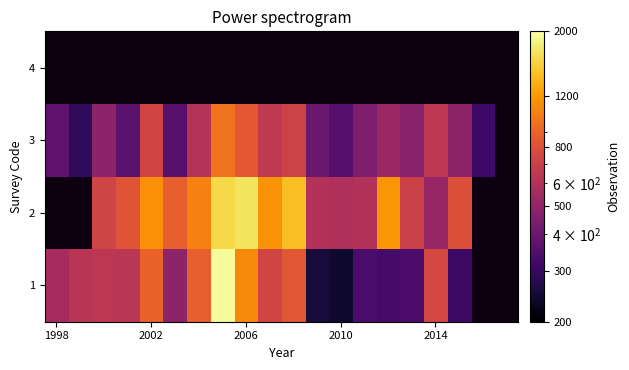

List the series in order of their peak value, highest first.

1, 2, 3, 4